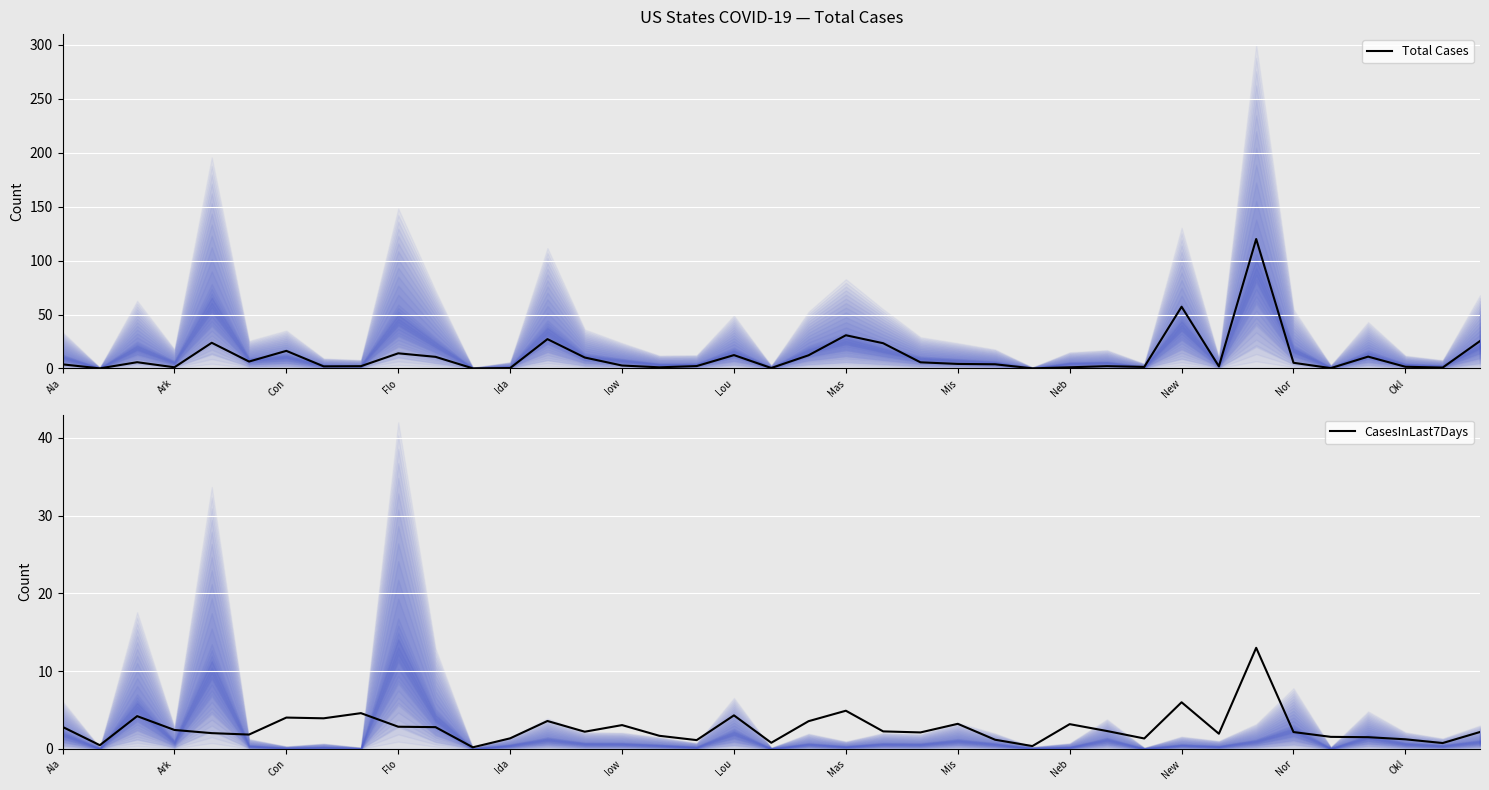

Is it true that Total Cases equals 12.4 at Lou?

True